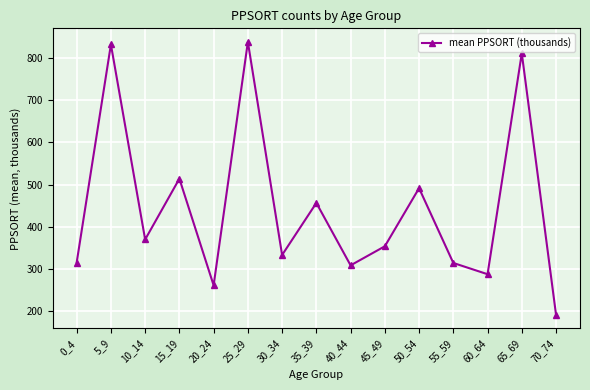

What is the maximum value shown in the chart?

838.2